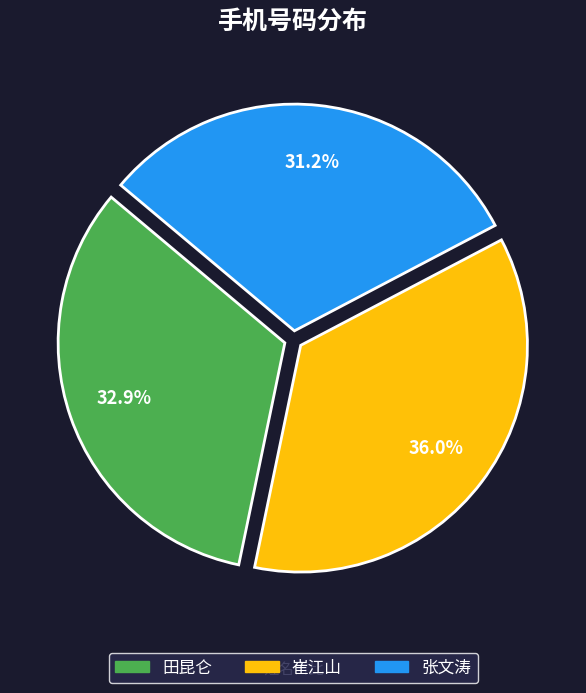

How many slices are in this pie chart?

3